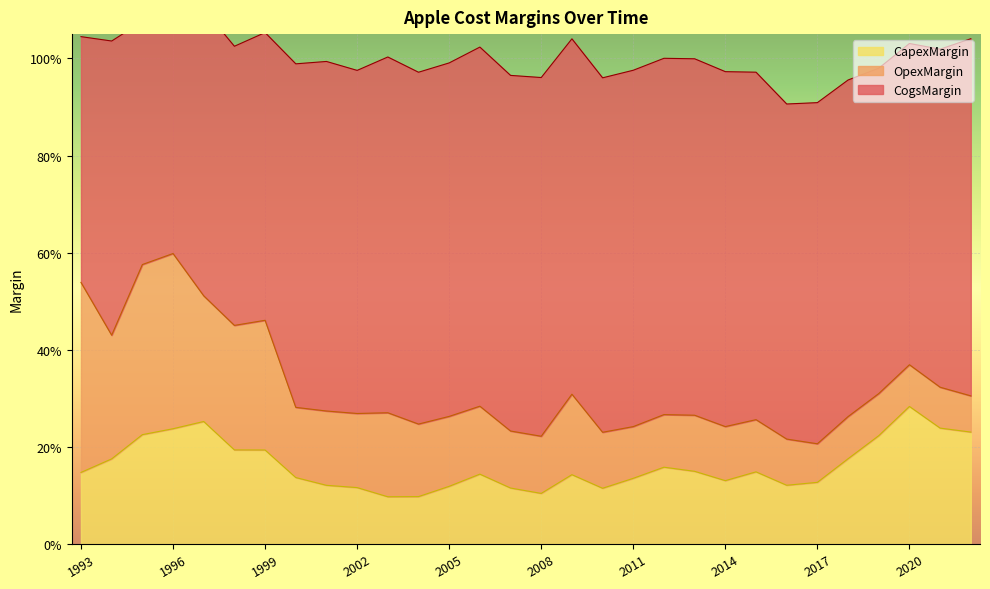

Which series ends up on top after the final intersection of CapexMargin and OpexMargin?

CapexMargin